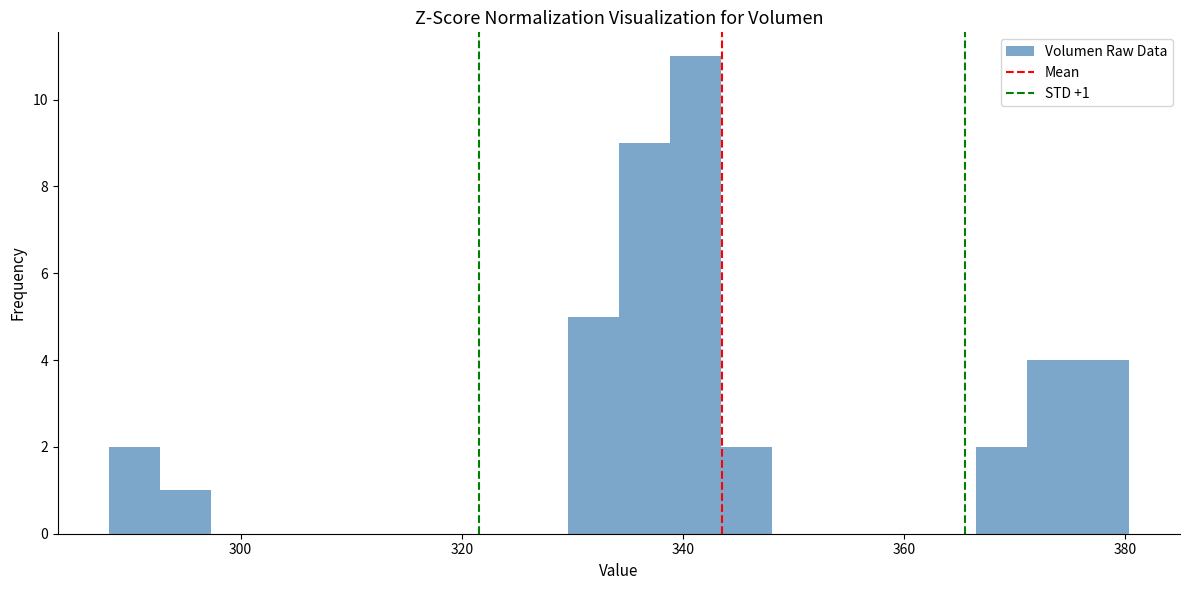

Read against the x-axis, roughly where is the centre of the tallest bar?

342